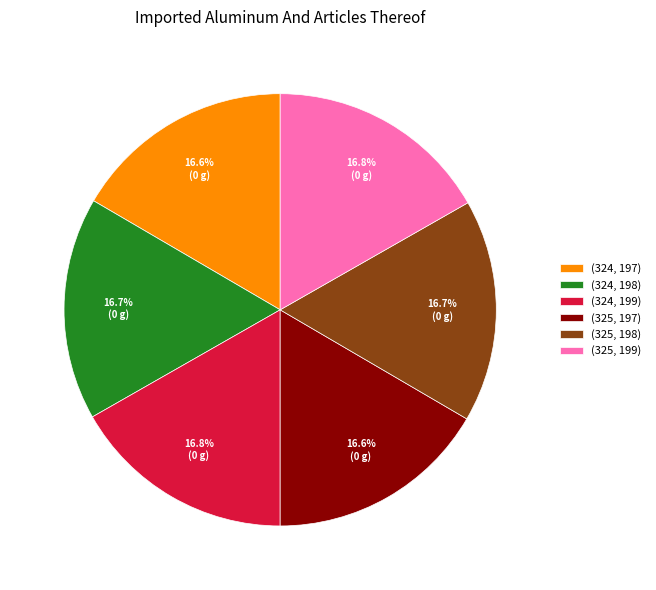

Count the number of slices in the pie.

6